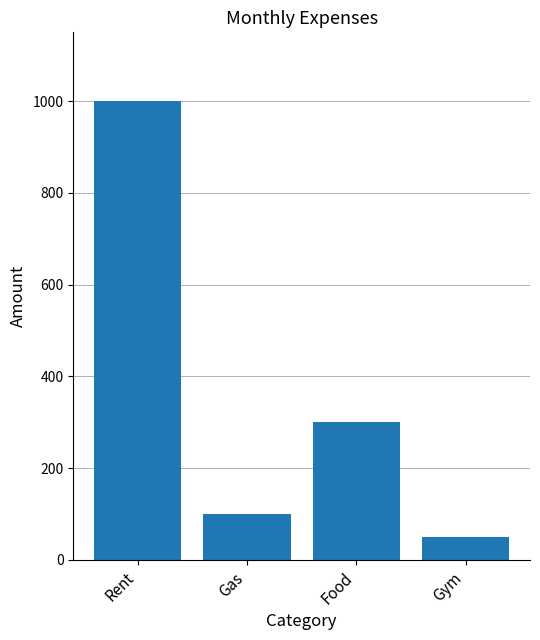

Count the number of categories in the chart.

4